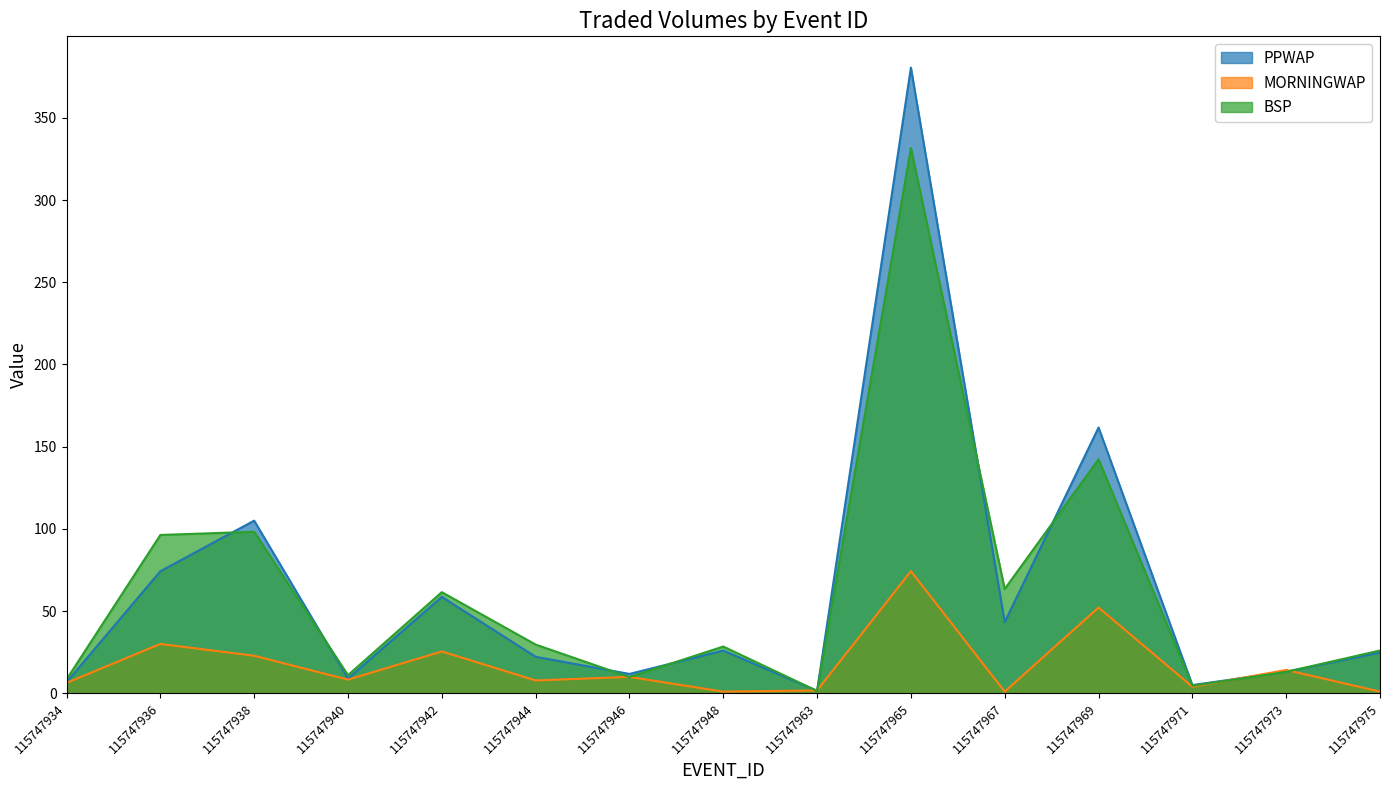

What is the difference between the maximum and second lowest values in the BSP series?

327.1